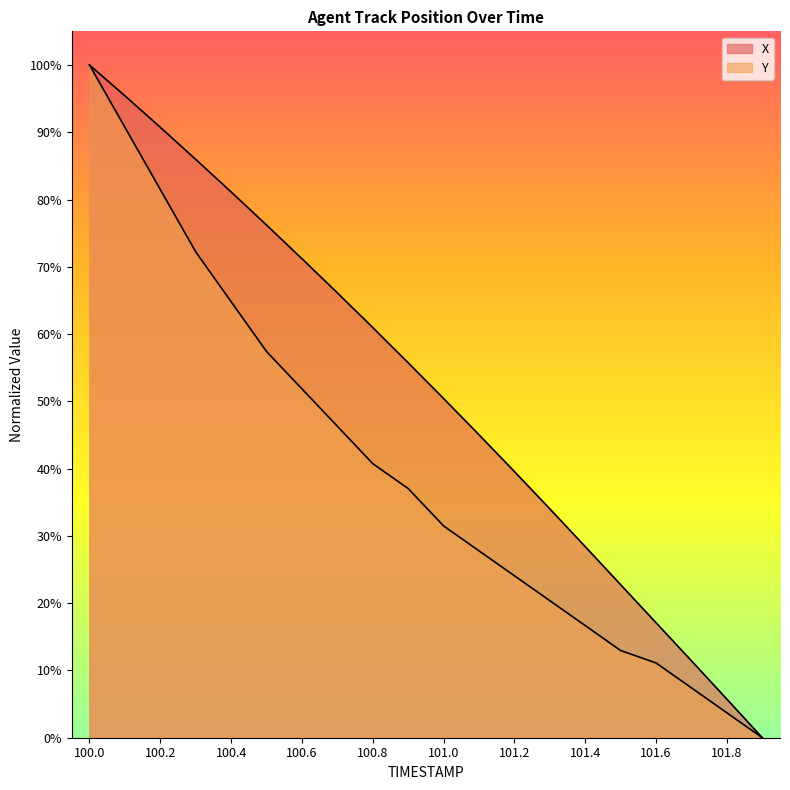

What is the total value across all series at 100.1?

186.2